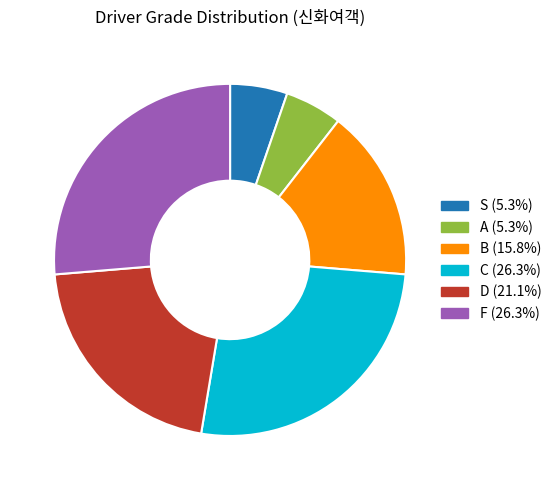

Is the sum of A and S greater than half?

No